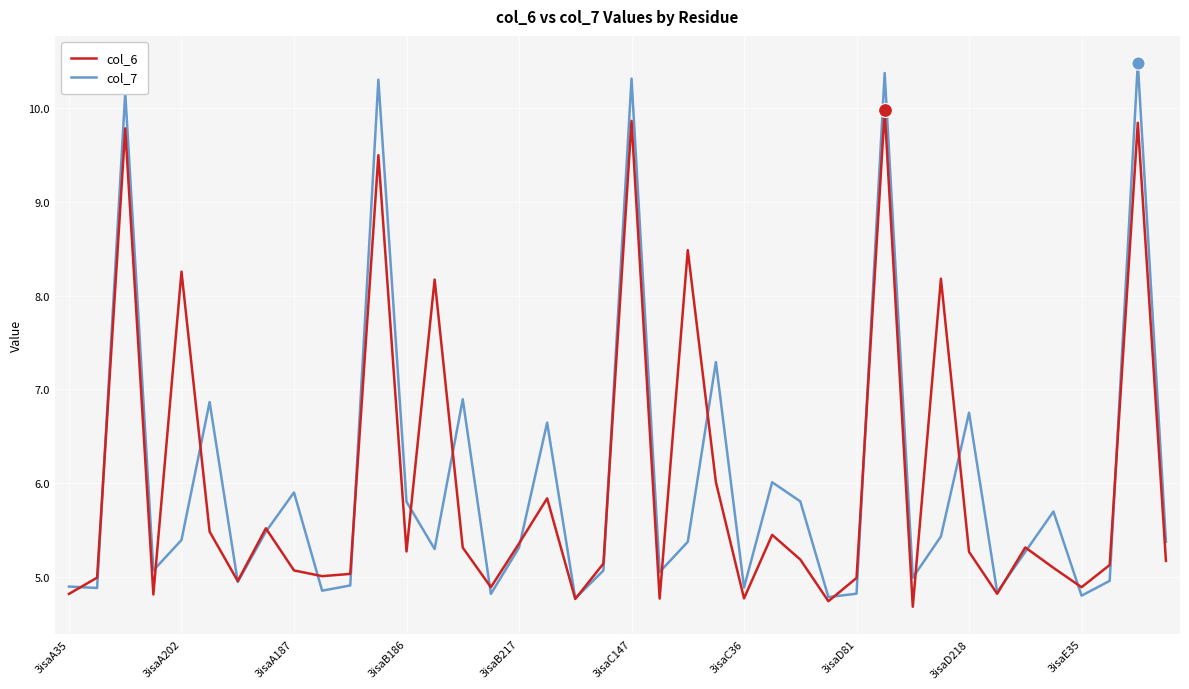

What are all the series names shown in the legend?

col_6, col_7